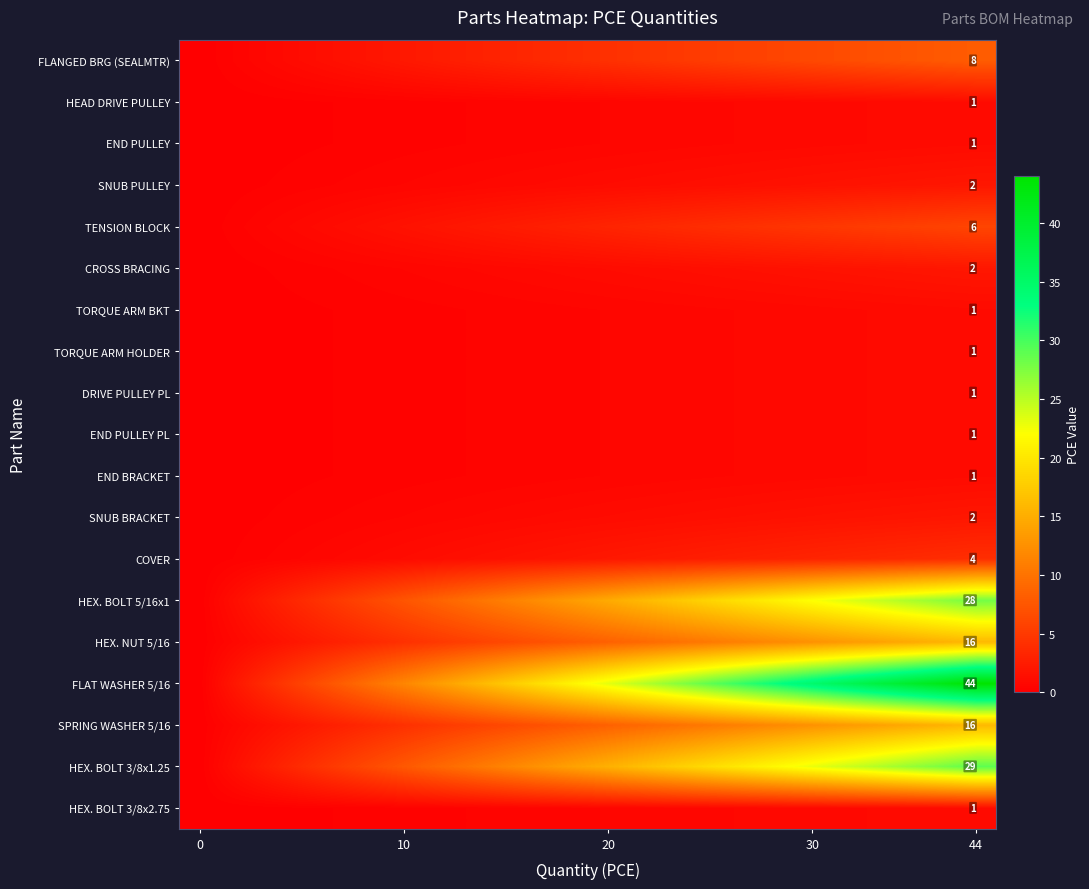

Which series changed the most between 20 and 7?

row_15